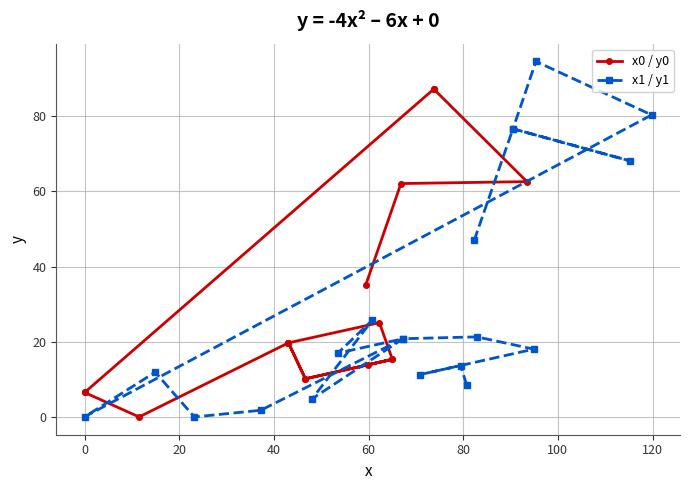

Is the value of x0 / y0 at 10 greater than the value of x1 / y1 at 14?

No